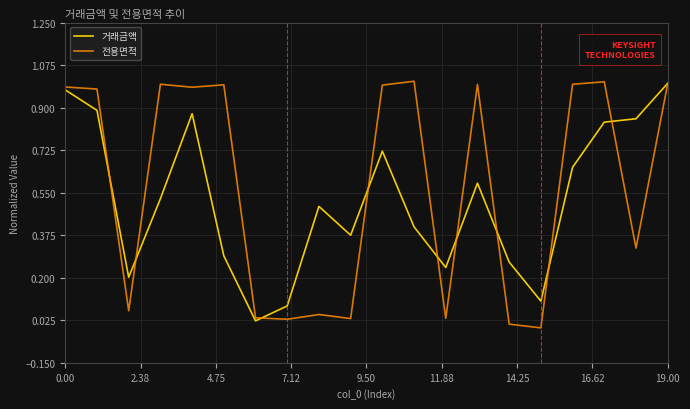

Which series has the widest spread of values?

전용면적